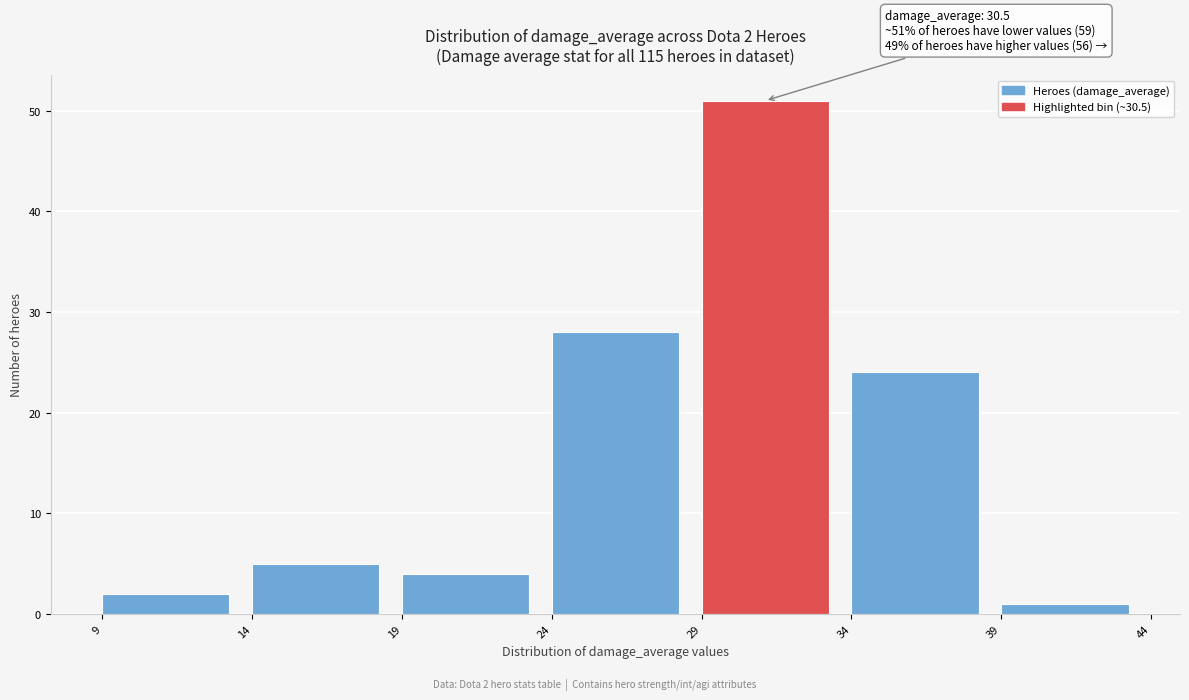

Which range on the x-axis has the tallest bar?

29 to 34